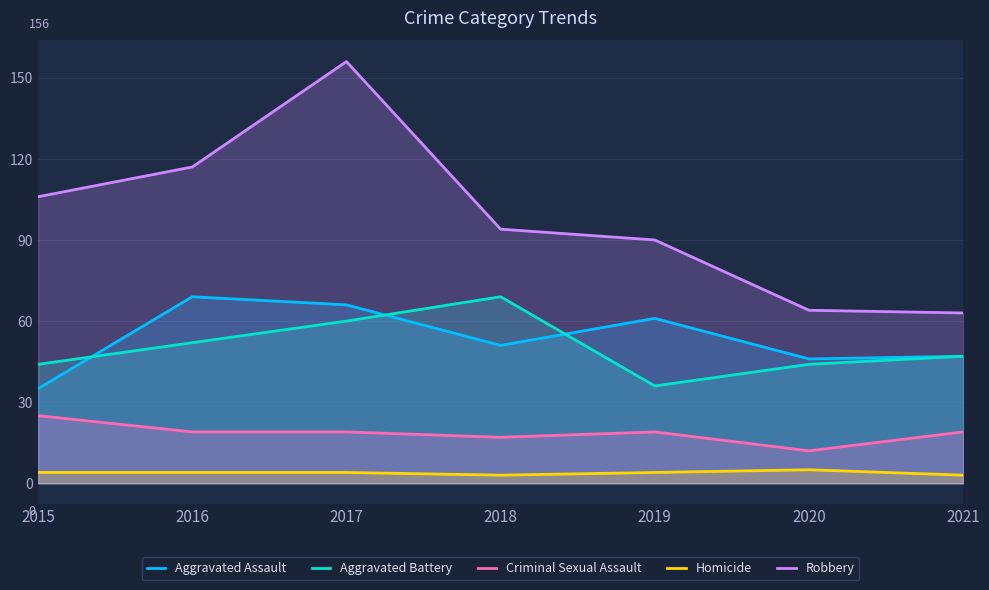

What is the sum of all Aggravated Assault values?

375